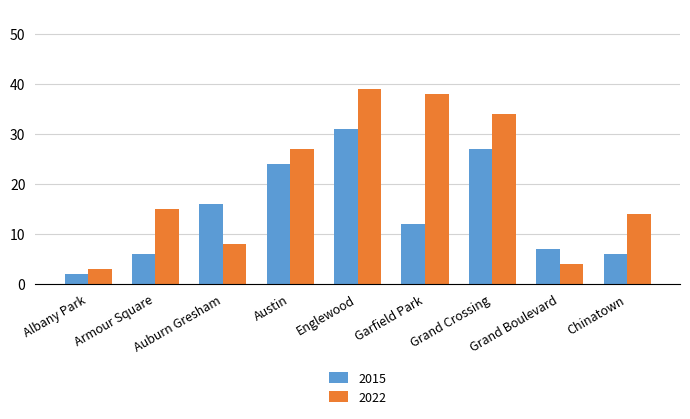

What is the difference between the maximum and second lowest values in the 2022 series?

35